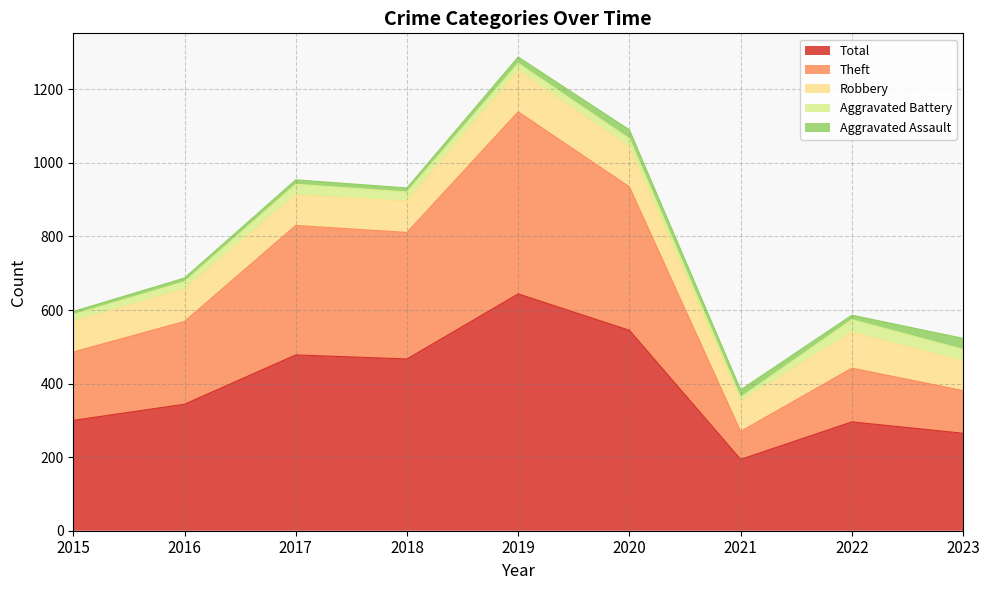

True or false: Aggravated Assault and Total intersect in this chart.

False